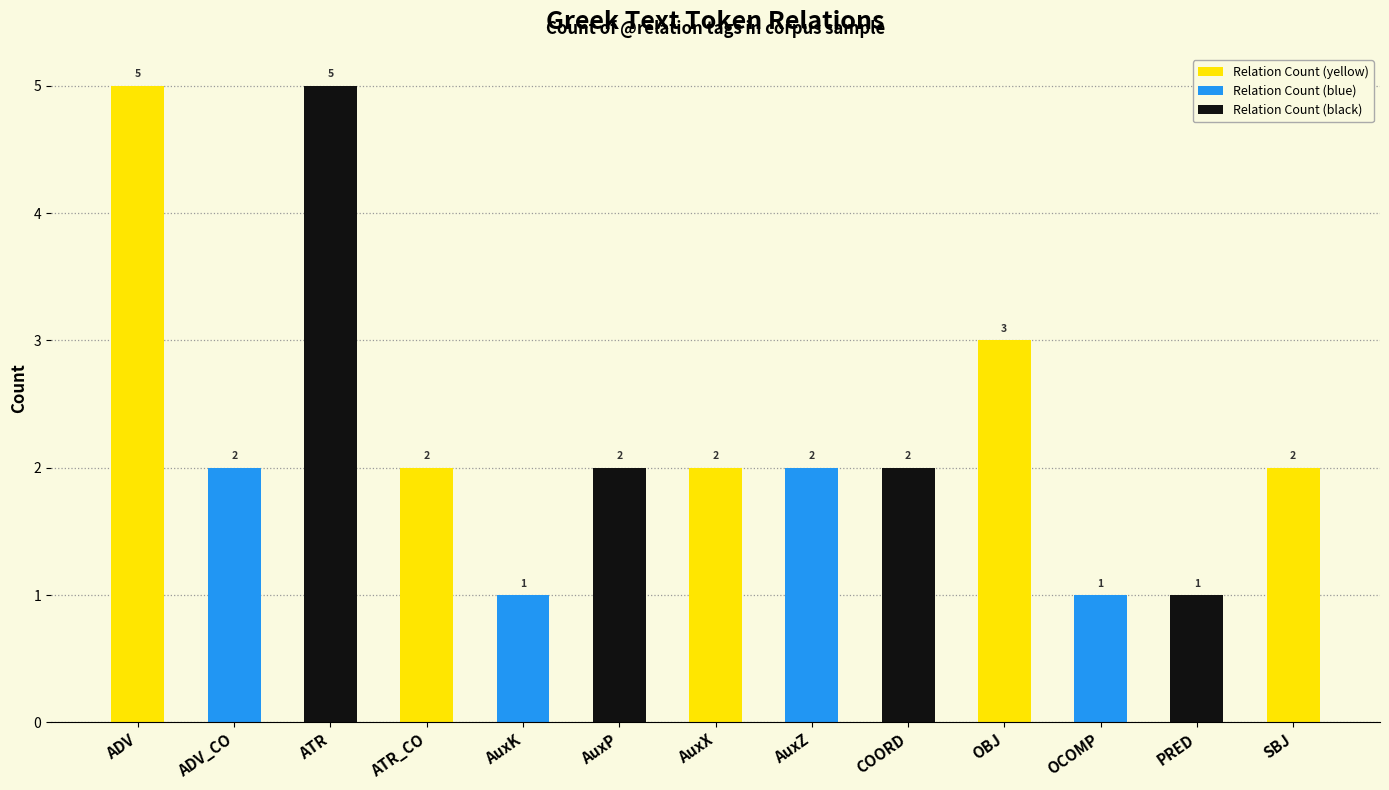

How many values are between 2 and 3?

8